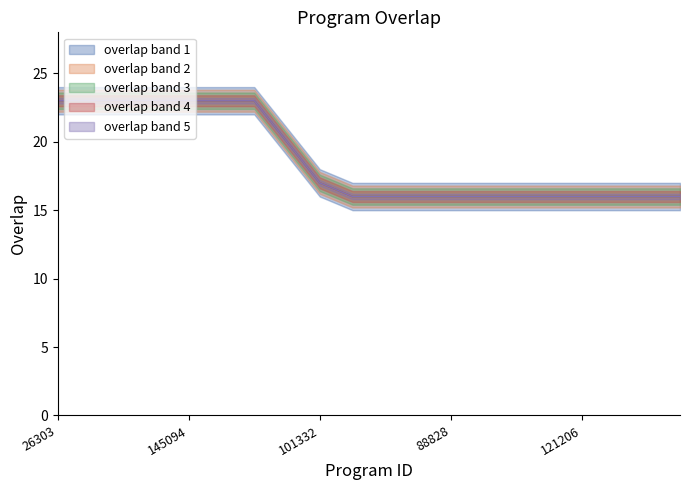

What is the value of the 12th point from the left?

16